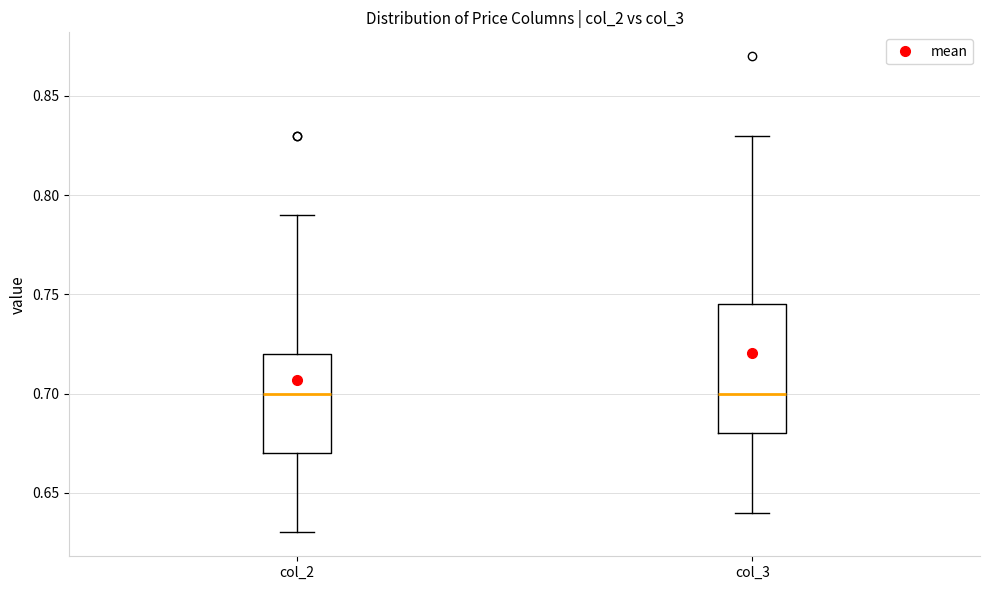

Where does the lower whisker of the box for col_2 end on the y-axis? The values are not printed on the chart, so give them approximately, as read against the axis.

0.630